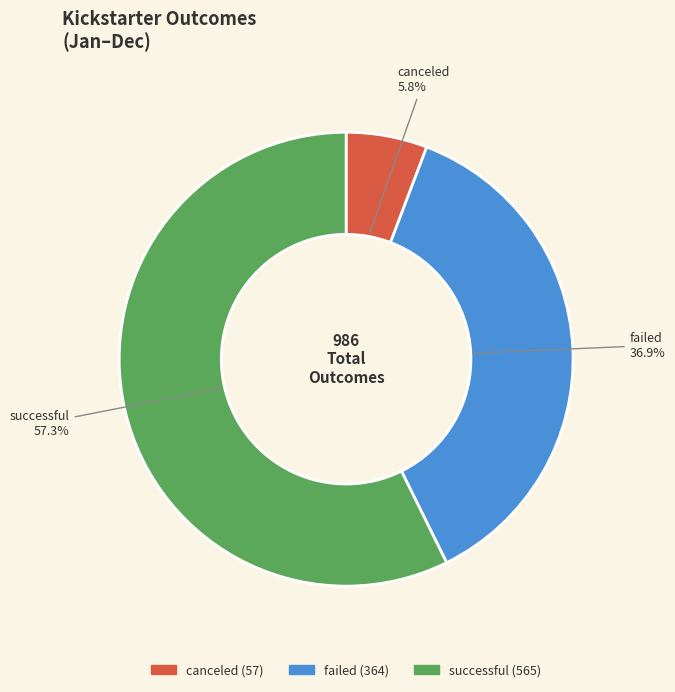

To the nearest percent, what is the average slice percentage?

33%